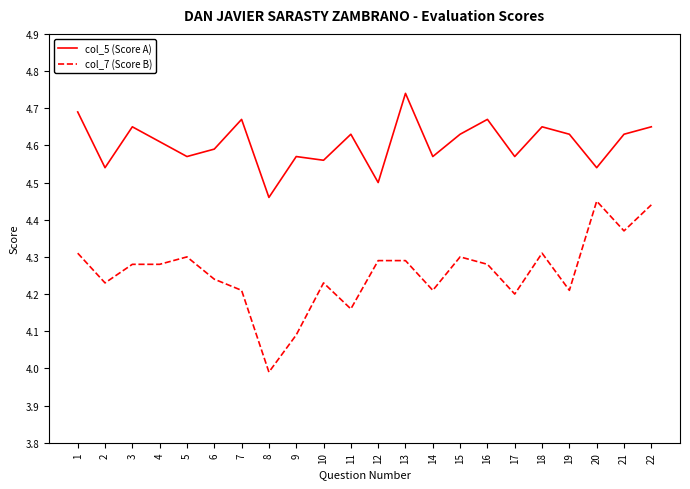

True or false: col_5 (Score A) has more than 2 interior local peaks.

True